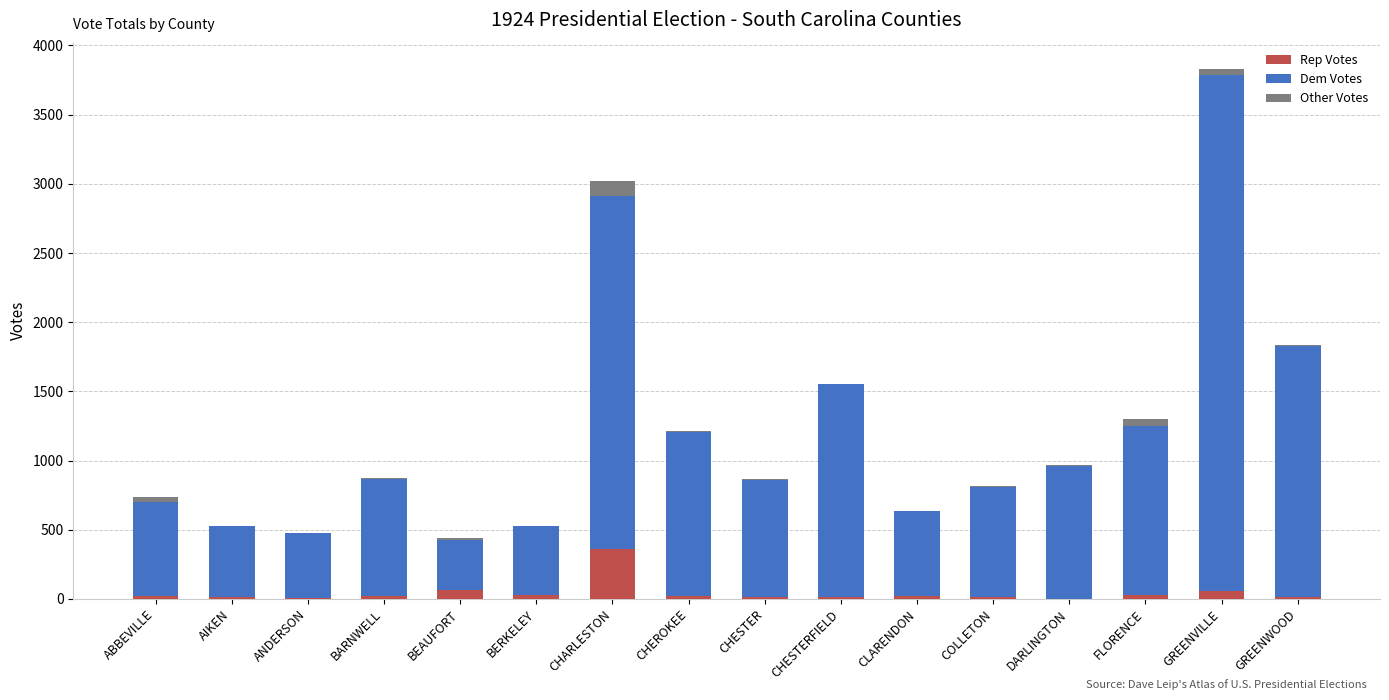

At which category is the sum across all series the highest?

GREENVILLE